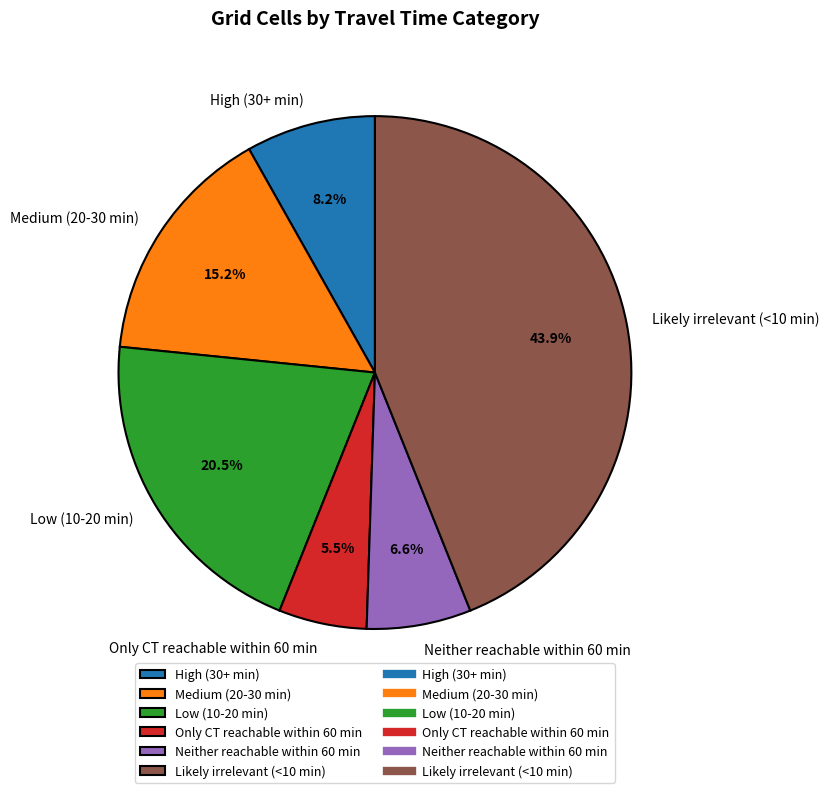

Rank the categories by value from lowest to highest.

Only CT reachable within 60 min, Neither reachable within 60 min, High (30+ min), Medium (20-30 min), Low (10-20 min), Likely irrelevant (<10 min)